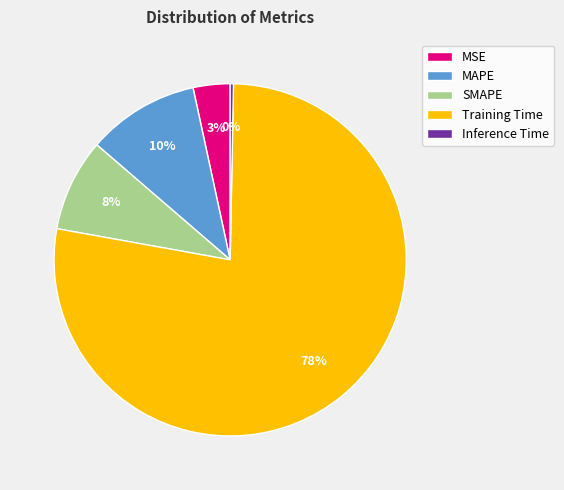

True or false: SMAPE accounts for 8% of the total.

True